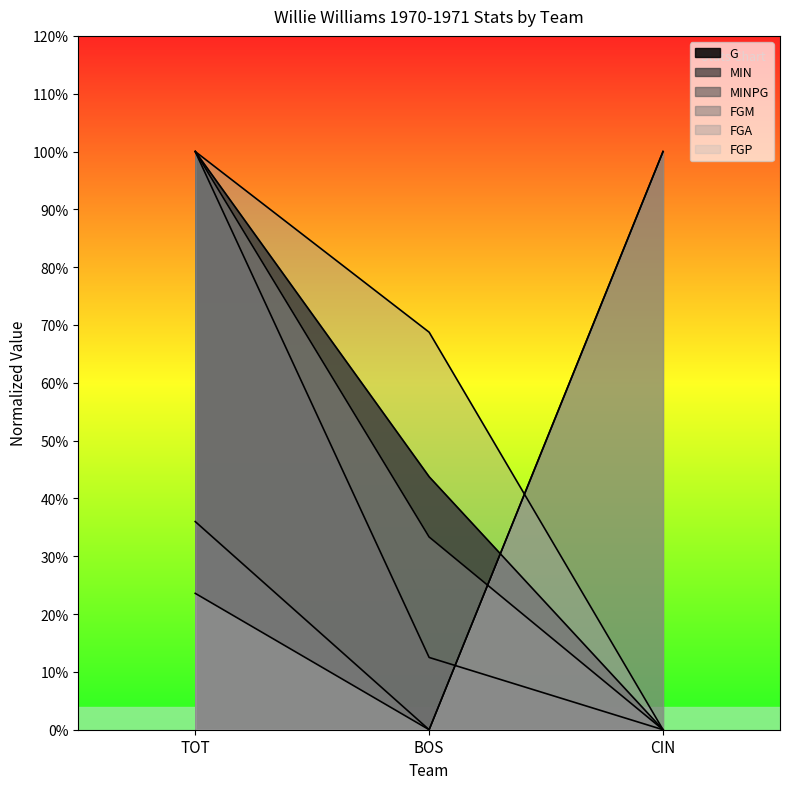

The value of FGP at TOT is 23.6. True or false?

True